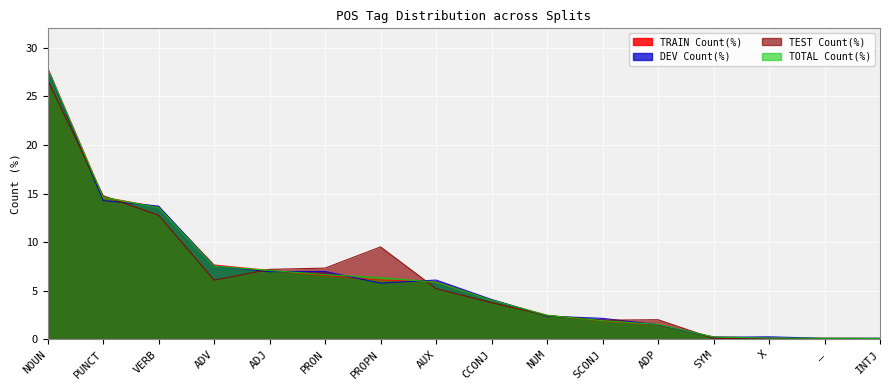

At PROPN, list the series in order from smallest to largest.

DEV Count(%), TRAIN Count(%), TOTAL Count(%), TEST Count(%)